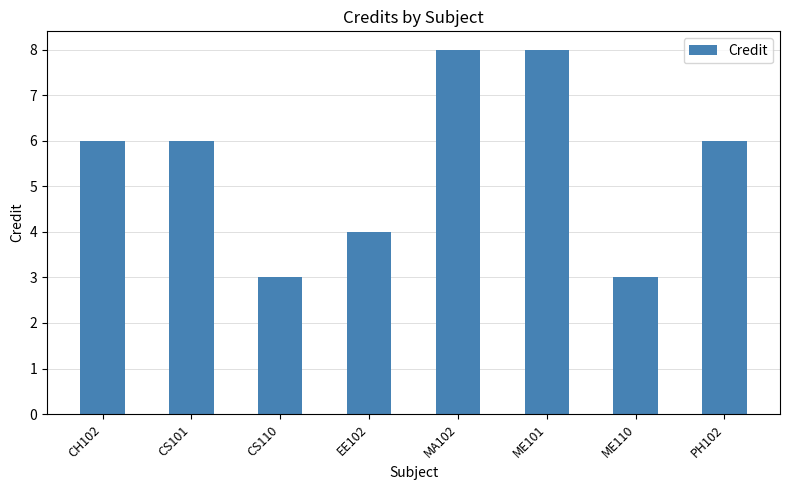

How many values are between 4 and 8?

6